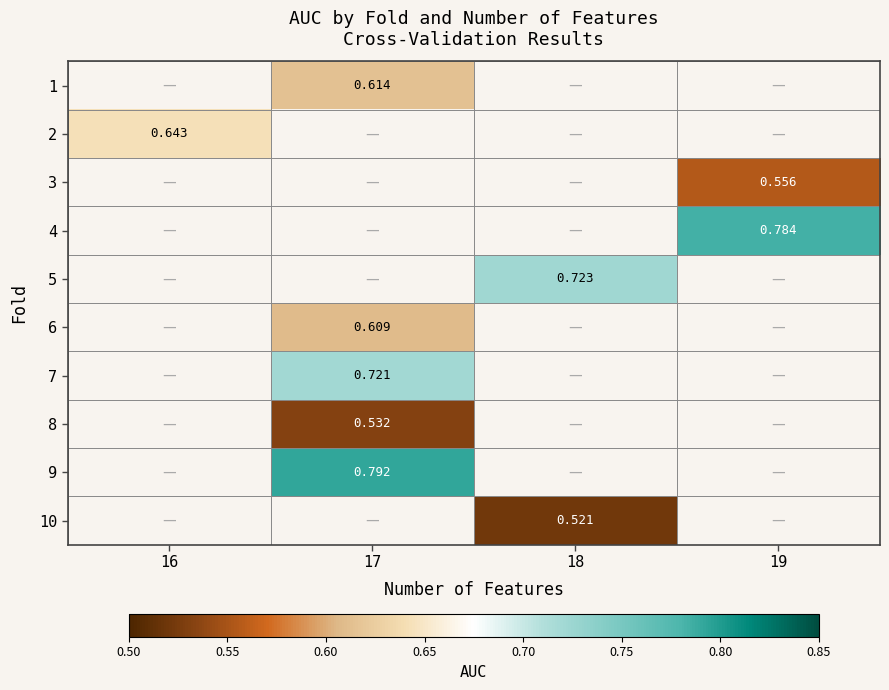

How many categories are shown in the chart?

4